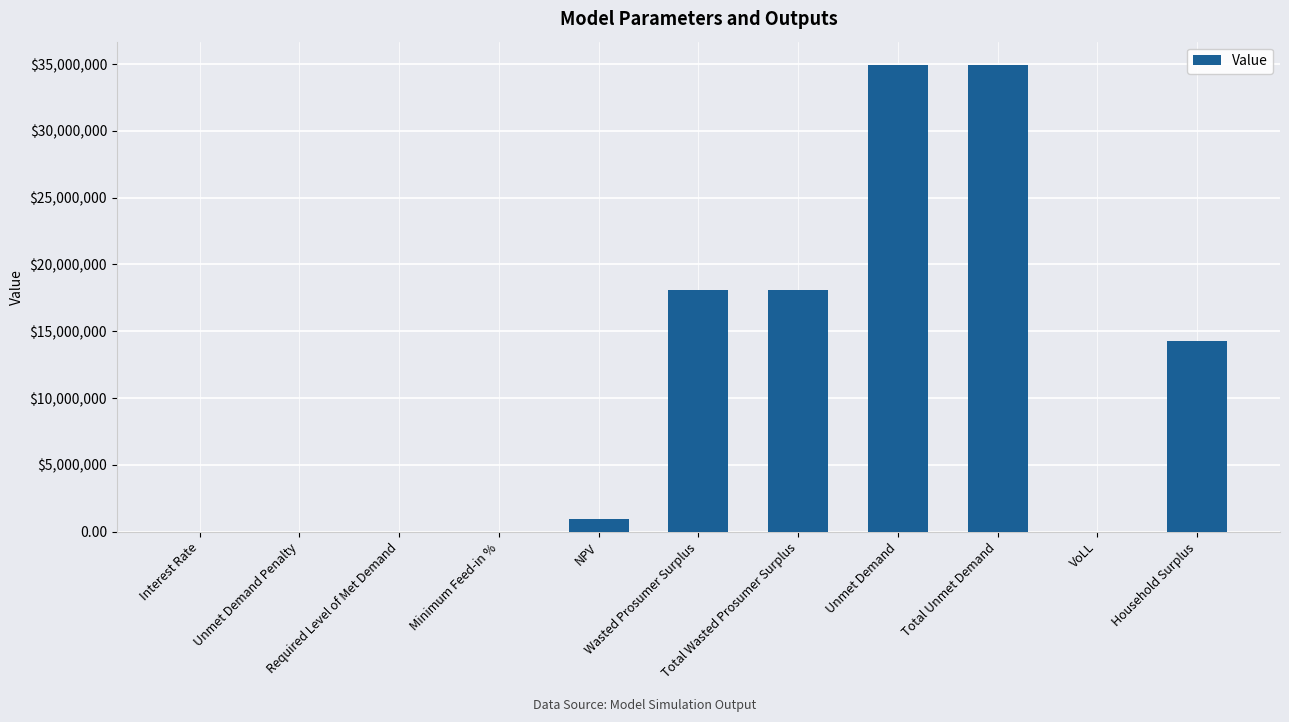

What is the label of the 5th bar from the left?

NPV